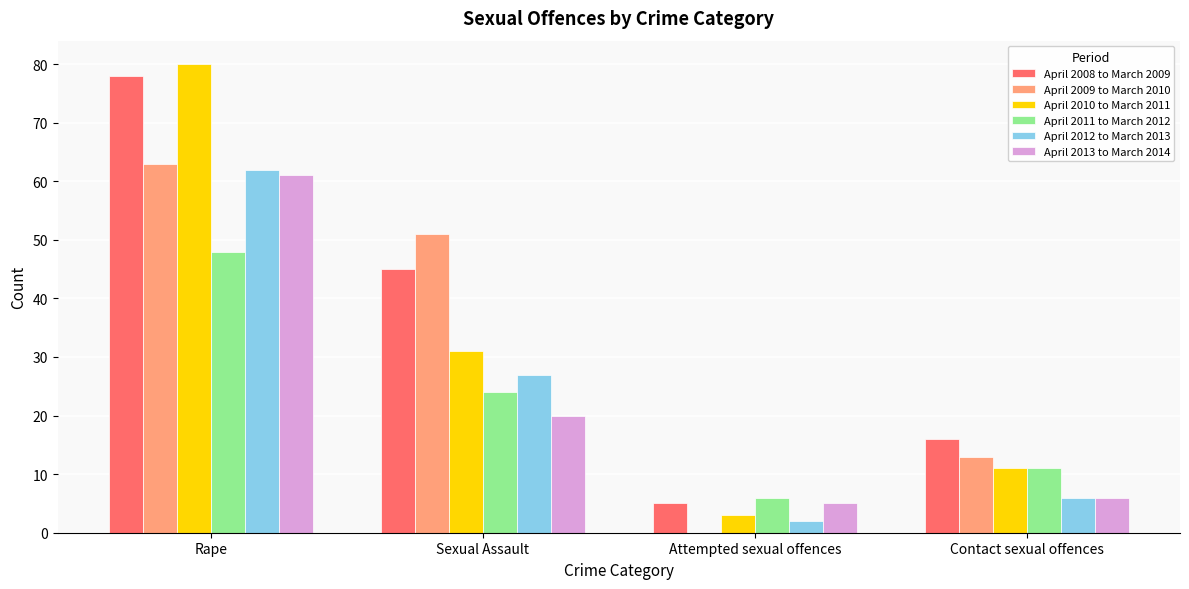

What is the total value across all series at Attempted sexual offences?

21